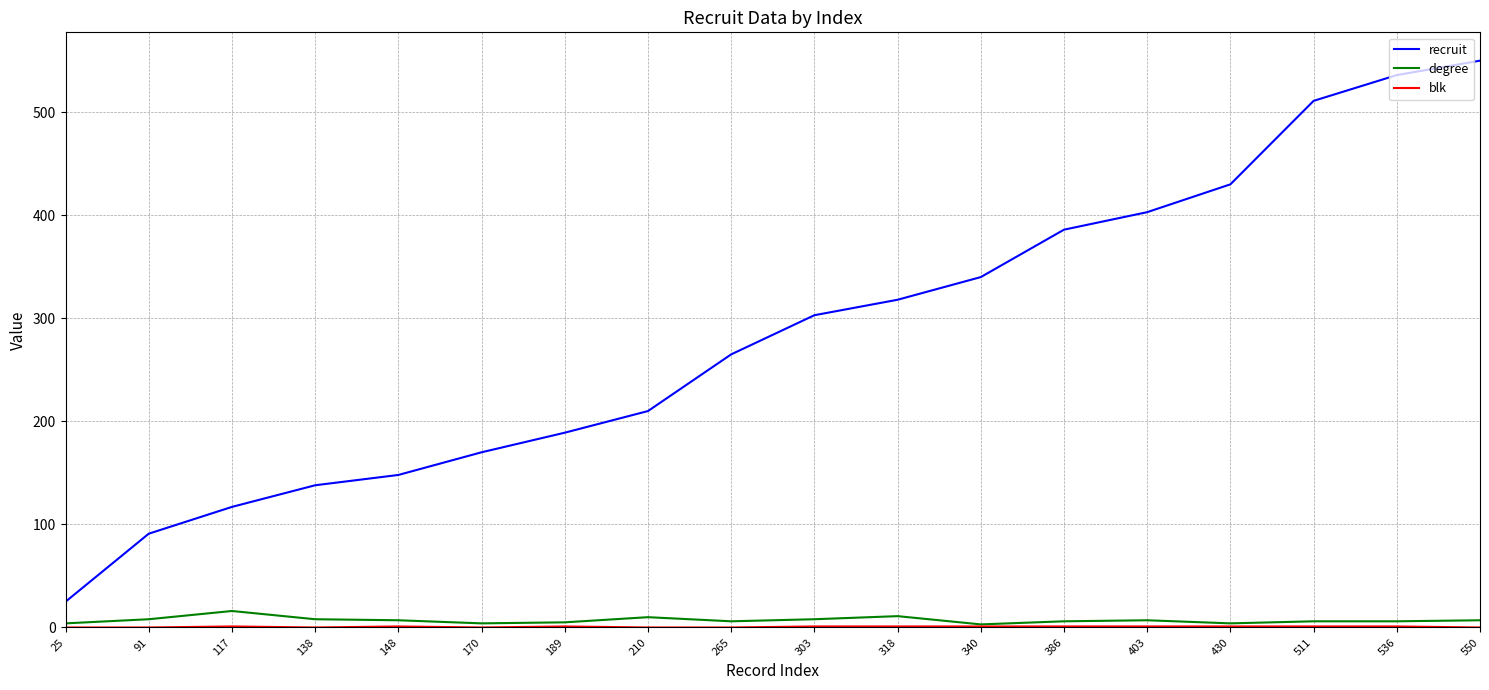

Which series has the widest spread of values?

recruit